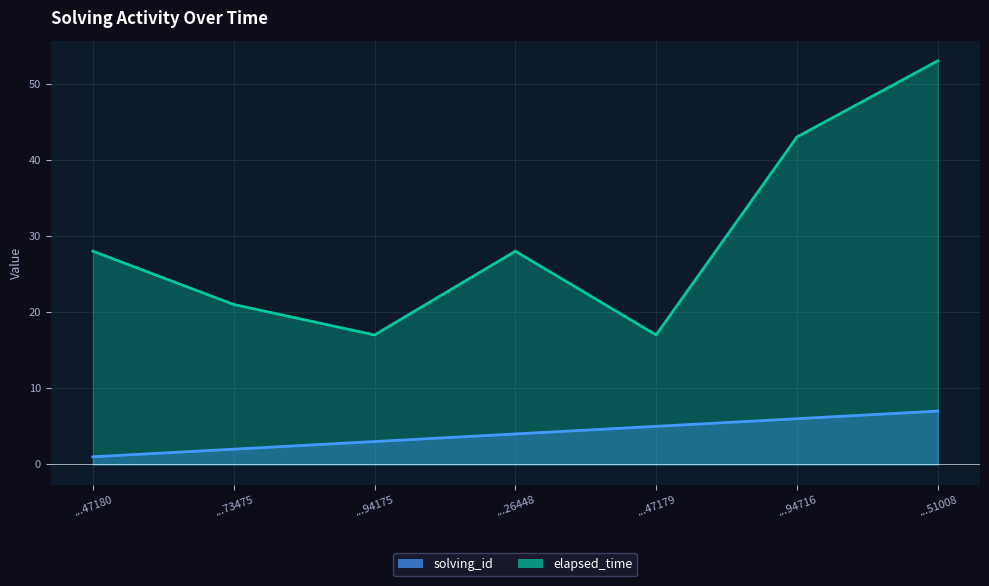

At which category does elapsed_time reach its first local valley?

...94175